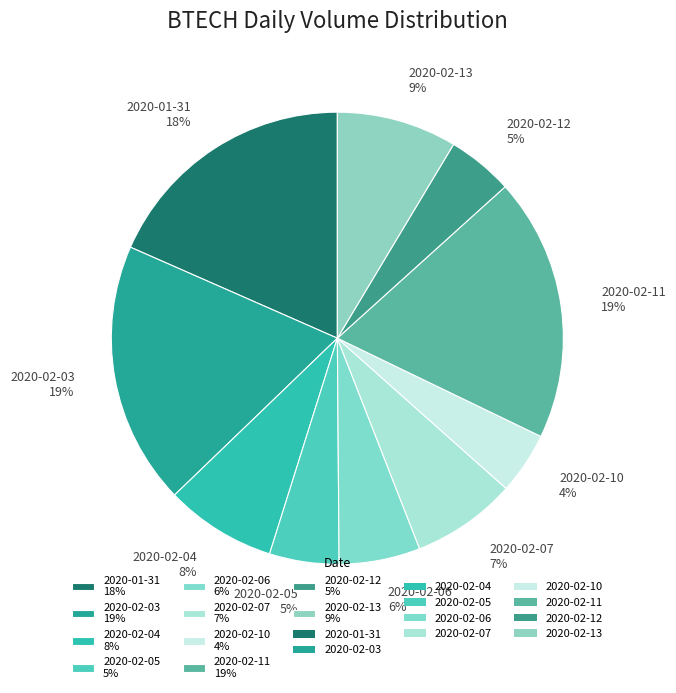

How many slices are in this pie chart?

10